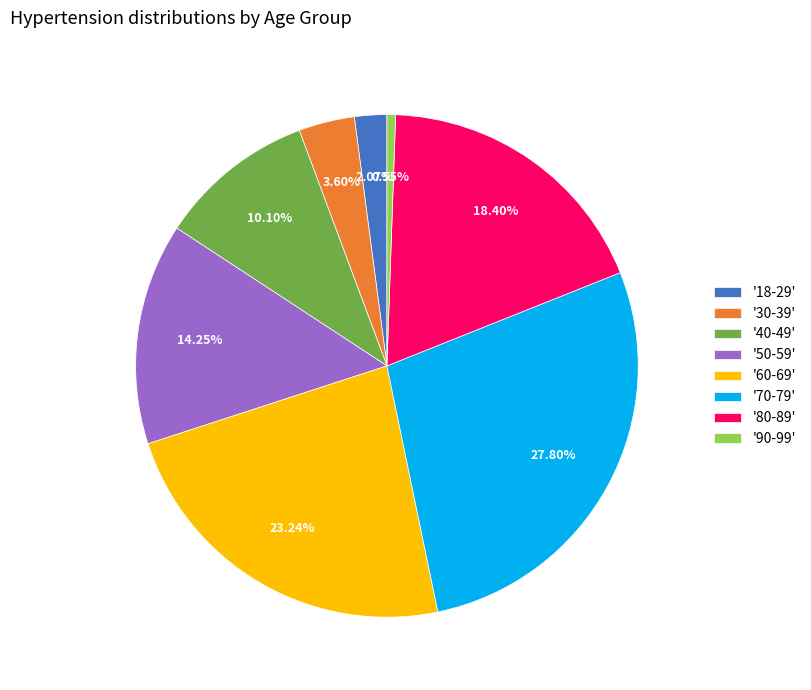

Between '50-59' and '18-29', which is larger?

'50-59'